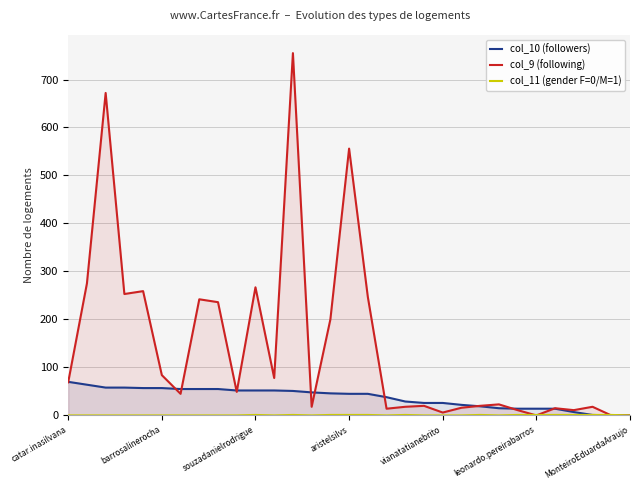

True or false: col_11 (gender F=0/M=1) has a value of 1 at 26.

True